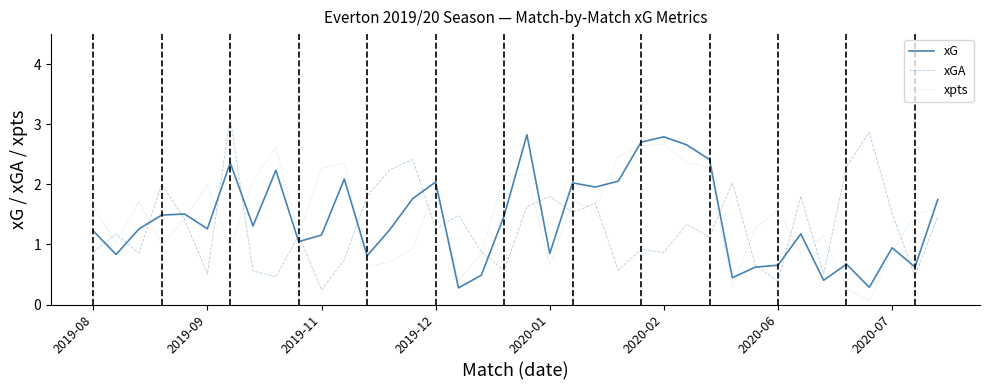

What is the minimum value shown in the chart?

0.1